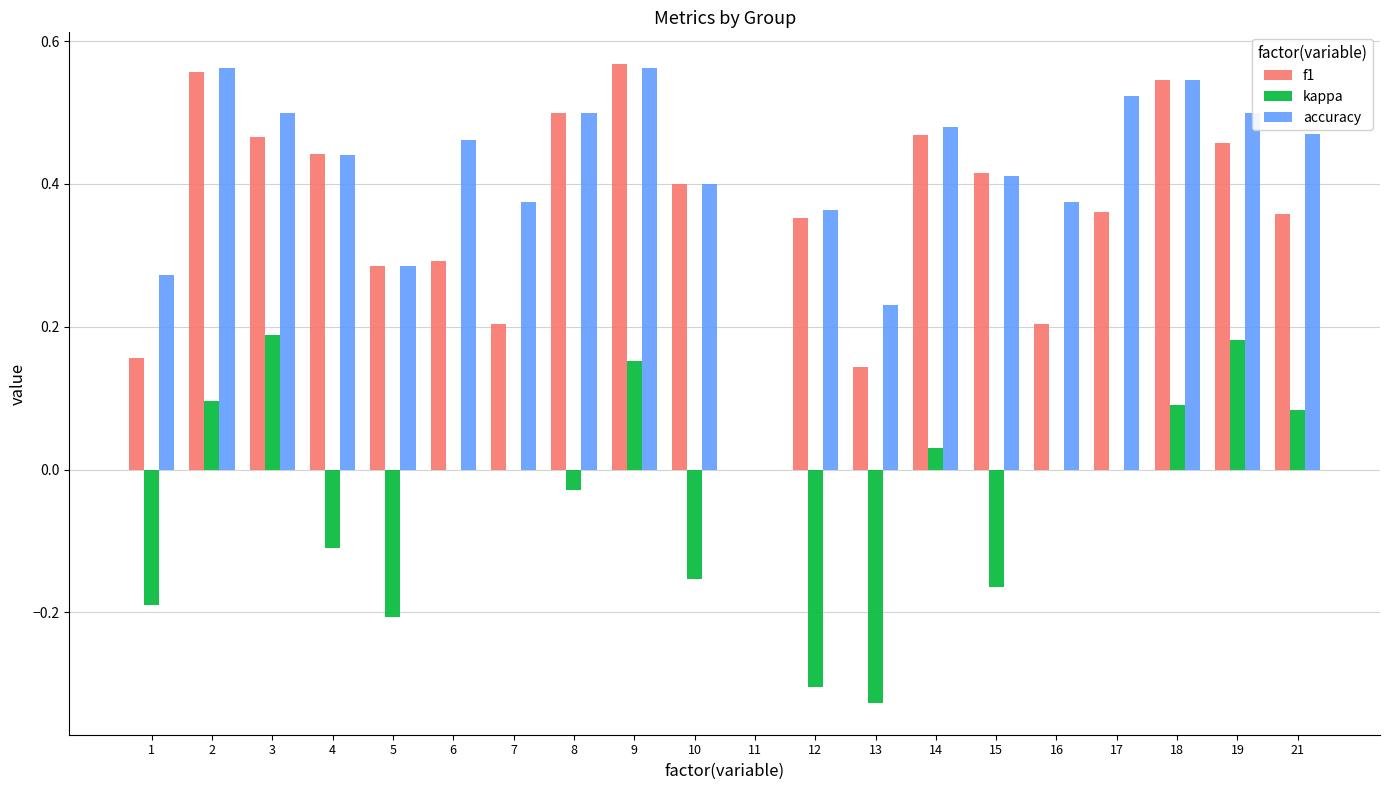

At which category is the sum across all series the highest?

9